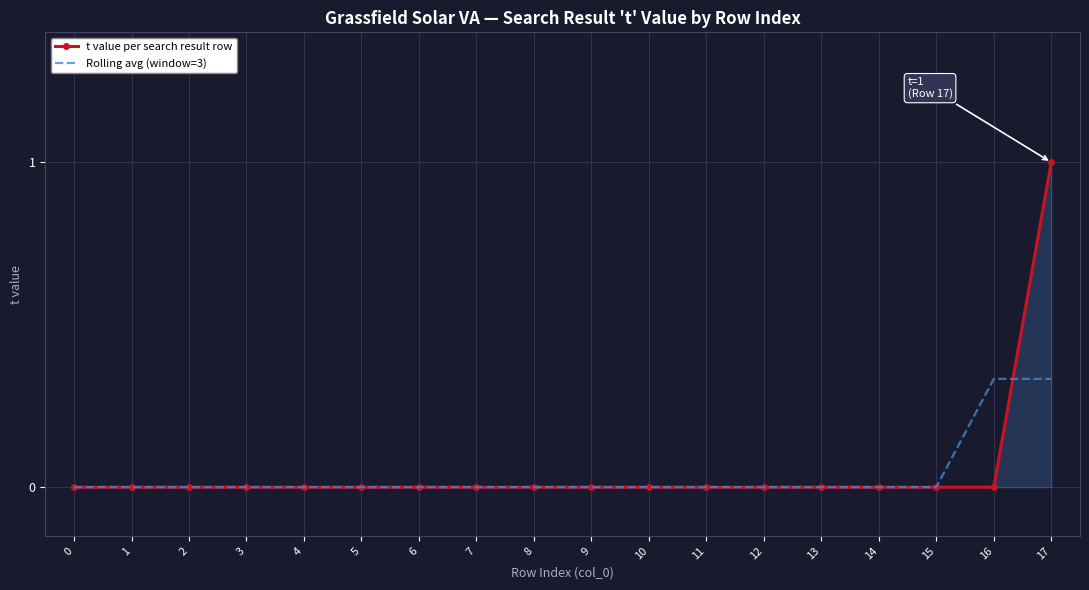

True or false: t value per search result row has a value of 0.0 at 16.

True